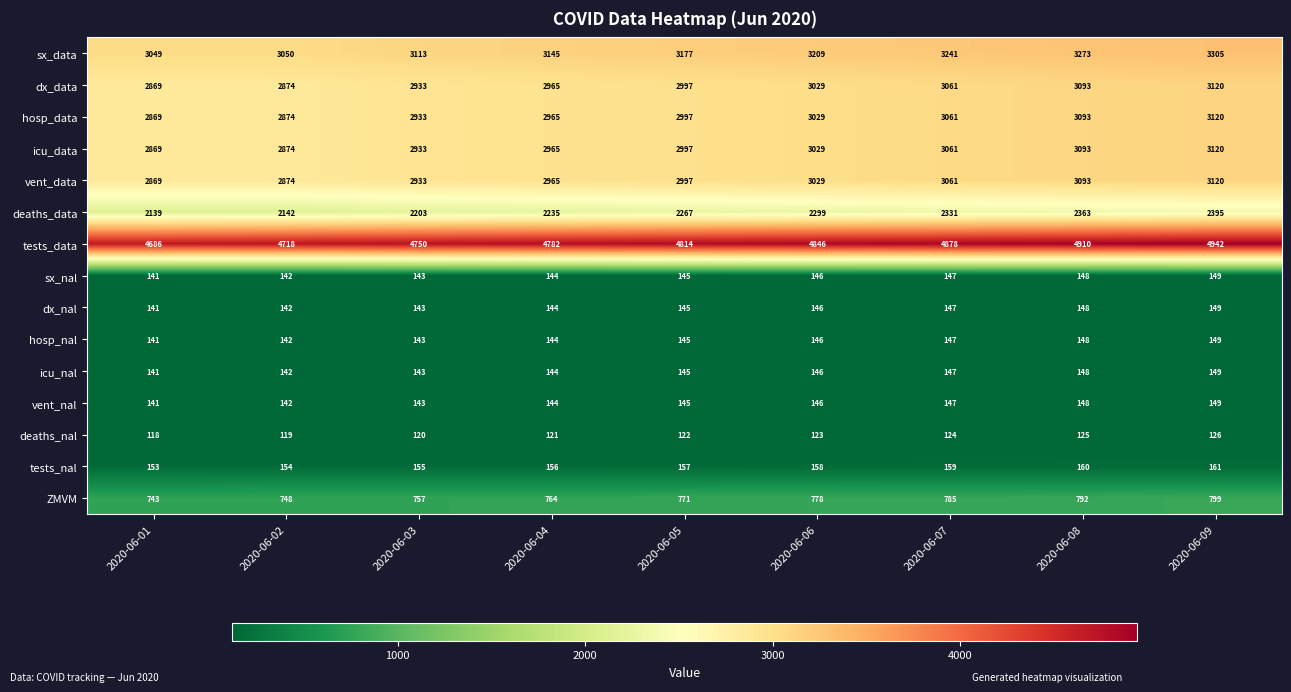

List the labels in order of dx_data value, smallest first.

2020-06-01, 2020-06-02, 2020-06-03, 2020-06-04, 2020-06-05, 2020-06-06, 2020-06-07, 2020-06-08, 2020-06-09